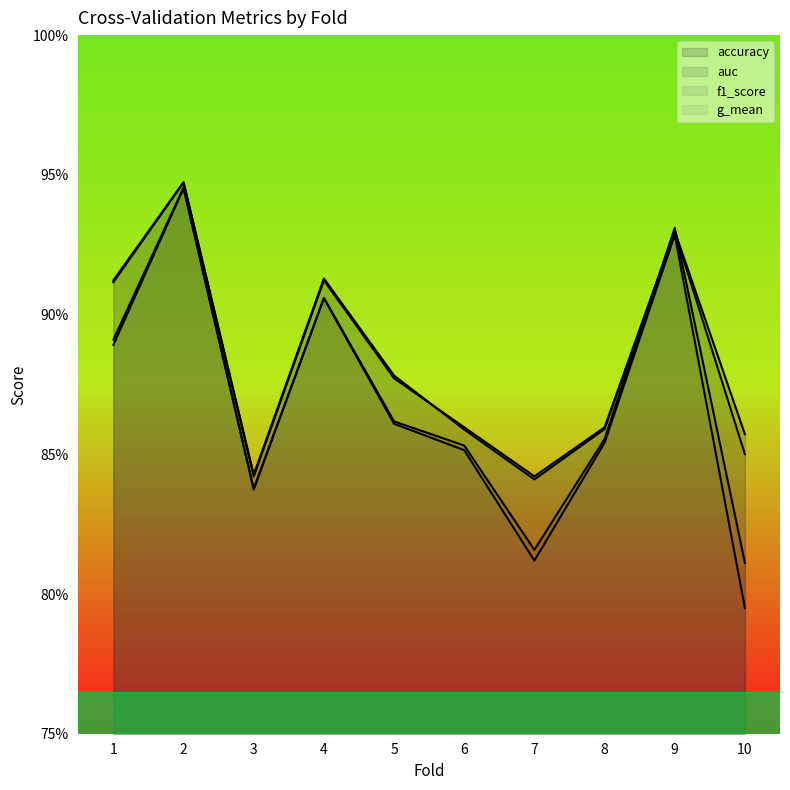

How many lines are shown in the chart?

4